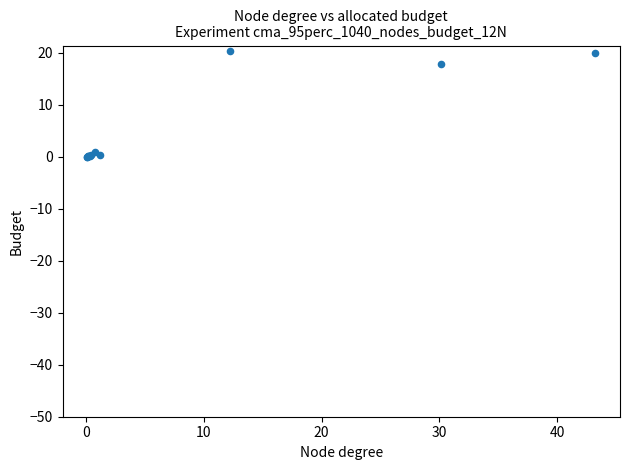

What Y value in the scatter plot is closest to 10?

17.8